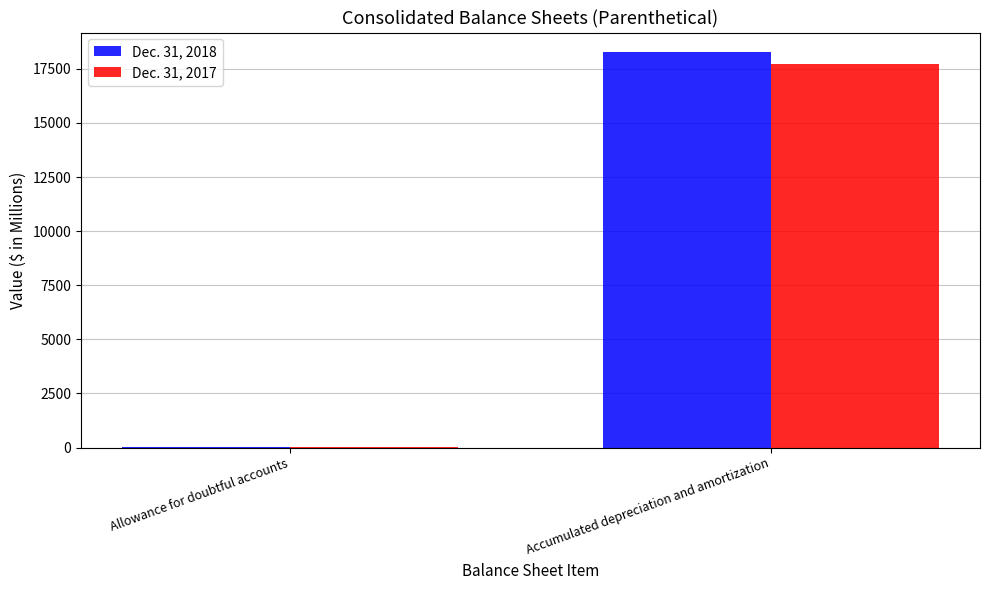

At which label does Dec. 31, 2018 reach its peak?

Accumulated depreciation and amortization